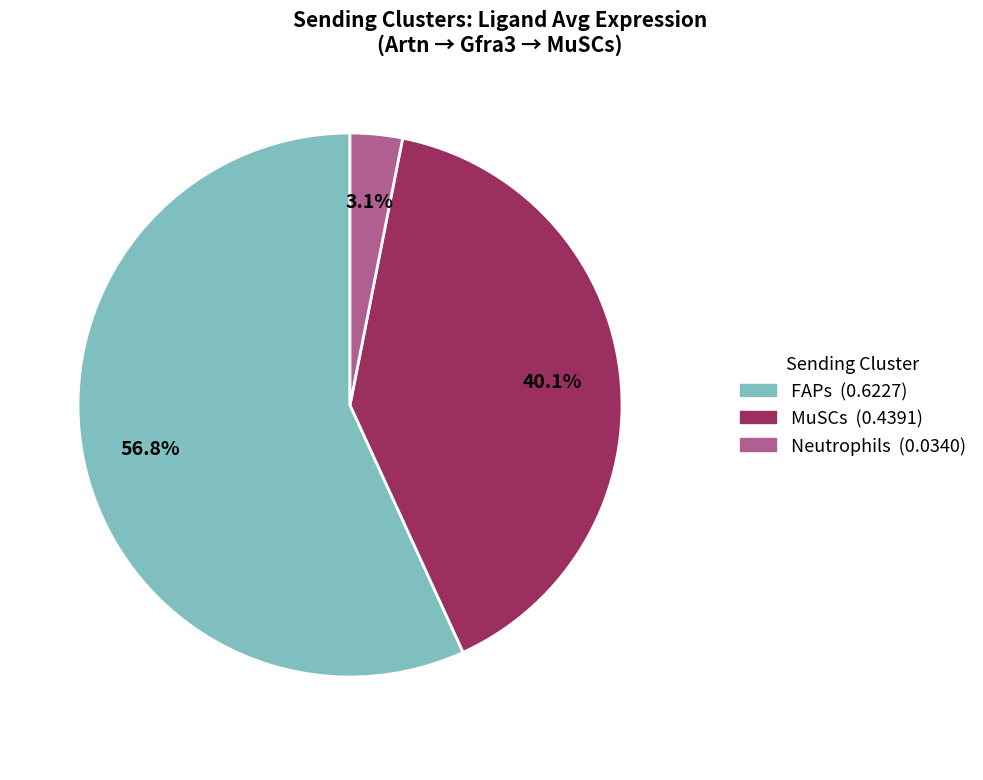

True or false: MuSCs accounts for 40% of the total.

True